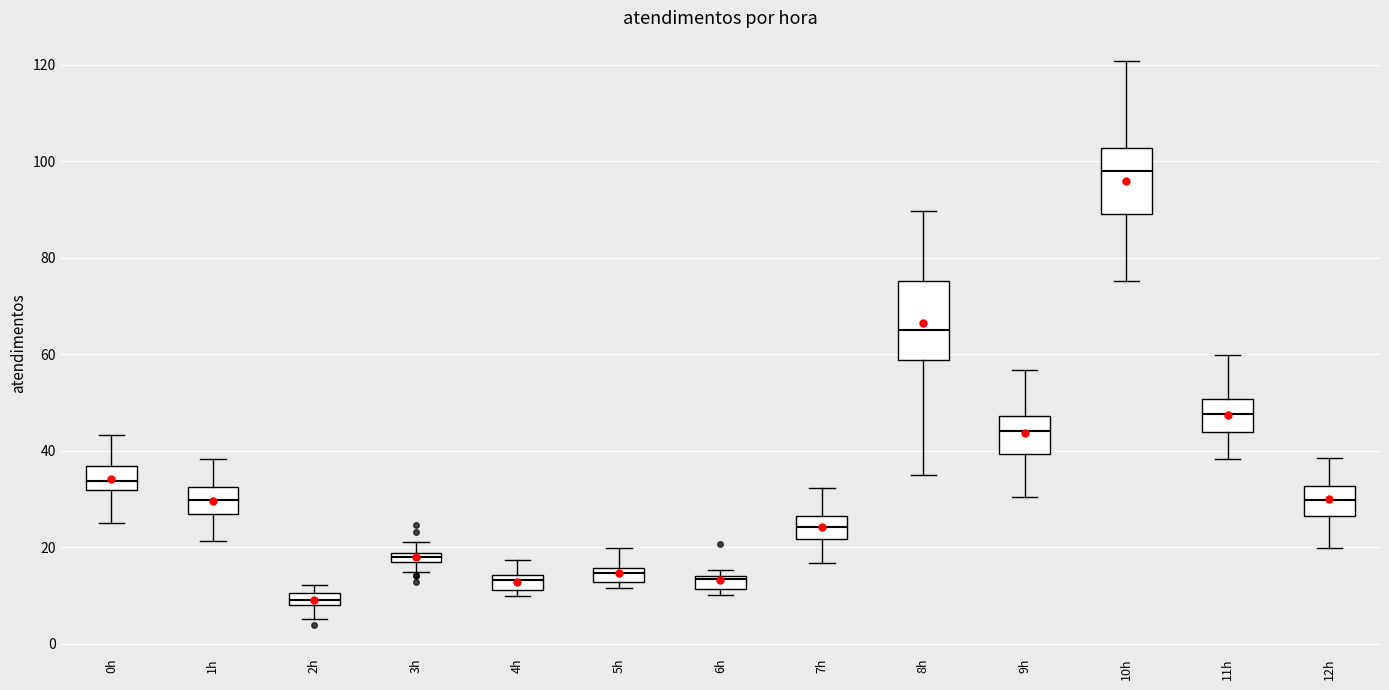

Where does the median line of the box for 9h sit on the y-axis? The values are not printed on the chart, so give them approximately, as read against the axis.

44